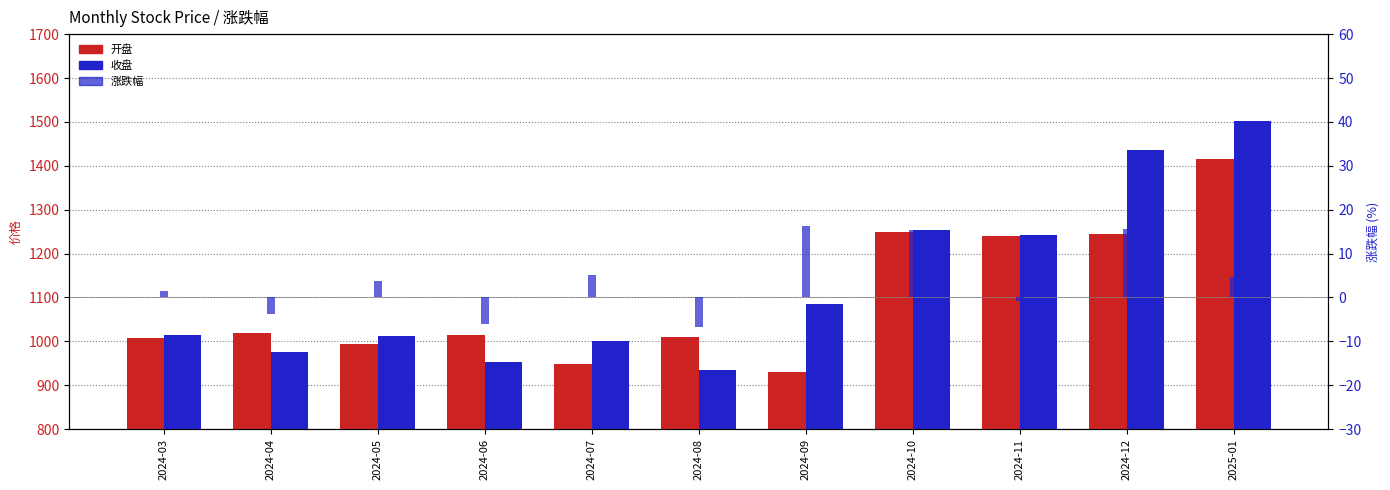

Which series has the largest total across all categories?

收盘